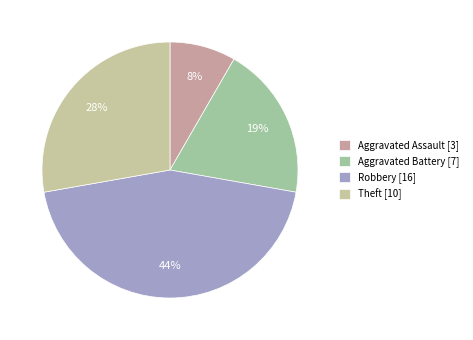

How many slices are in this pie chart?

4